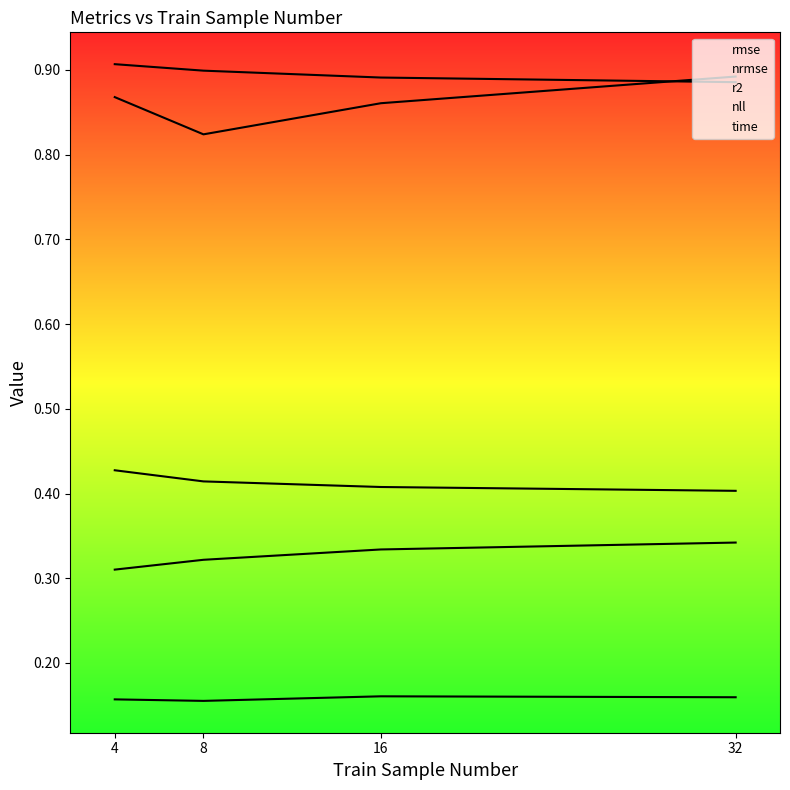

Which series has the largest total across all categories?

rmse